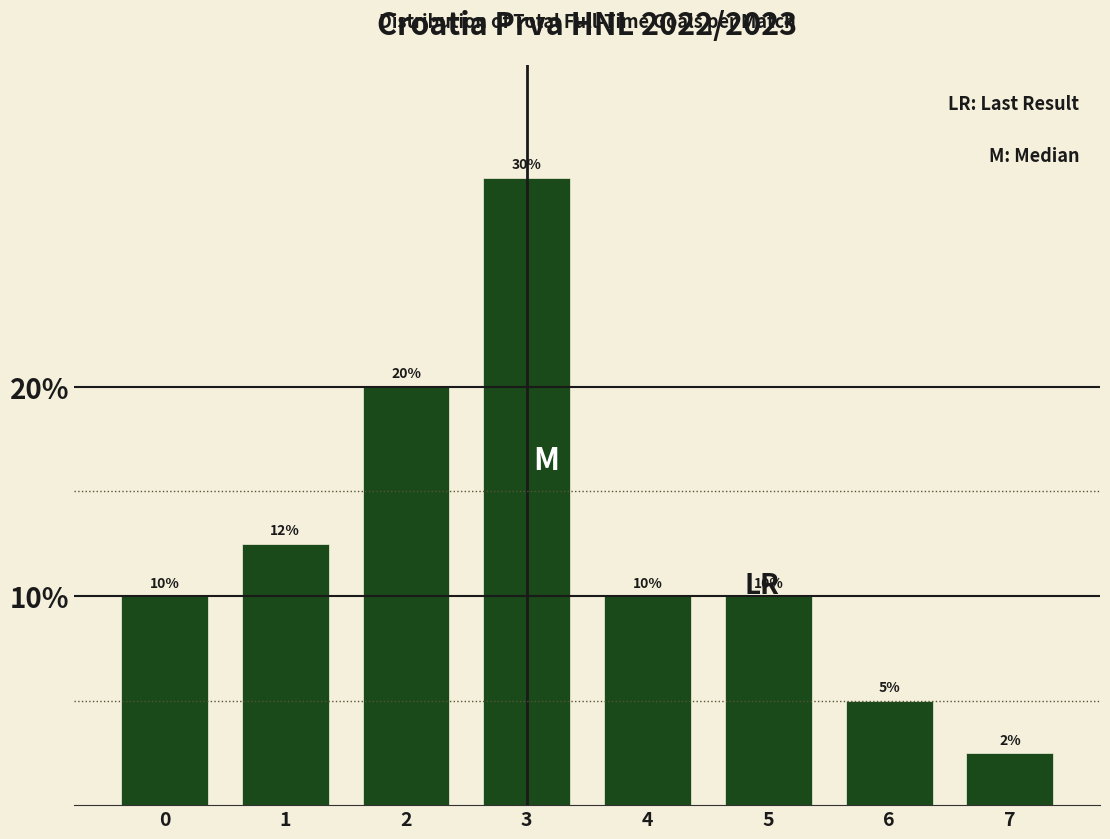

Read the value at 0.

10.0